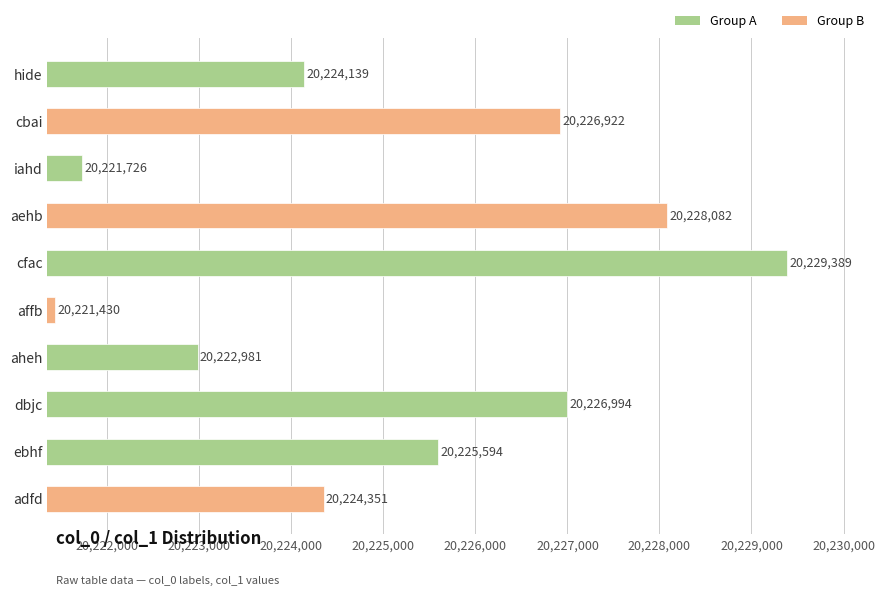

Are the bars horizontal?

Yes